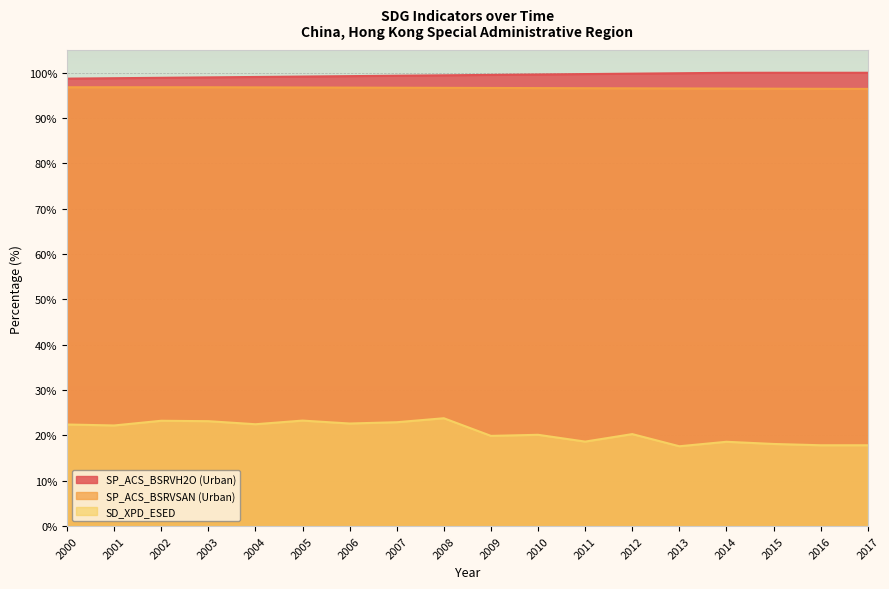

Rank the categories by SD_XPD_ESED value from lowest to highest.

2013, 2016, 2017, 2015, 2014, 2011, 2009, 2010, 2012, 2001, 2000, 2004, 2006, 2007, 2003, 2002, 2005, 2008